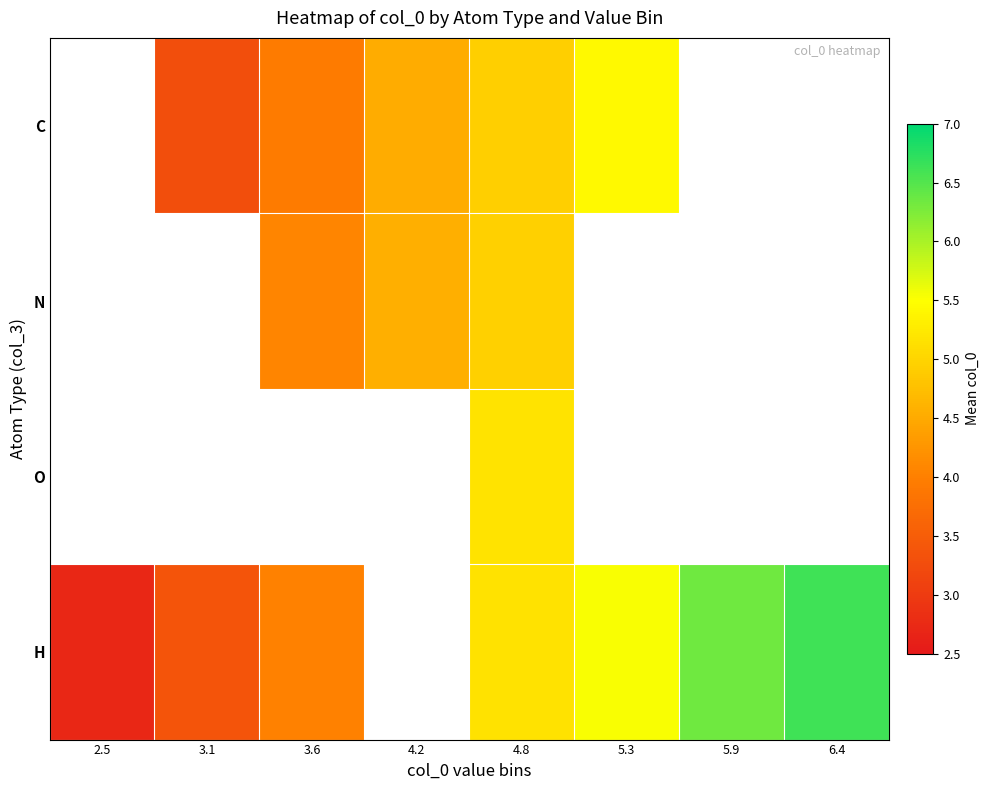

How many positive values does the N series have?

3